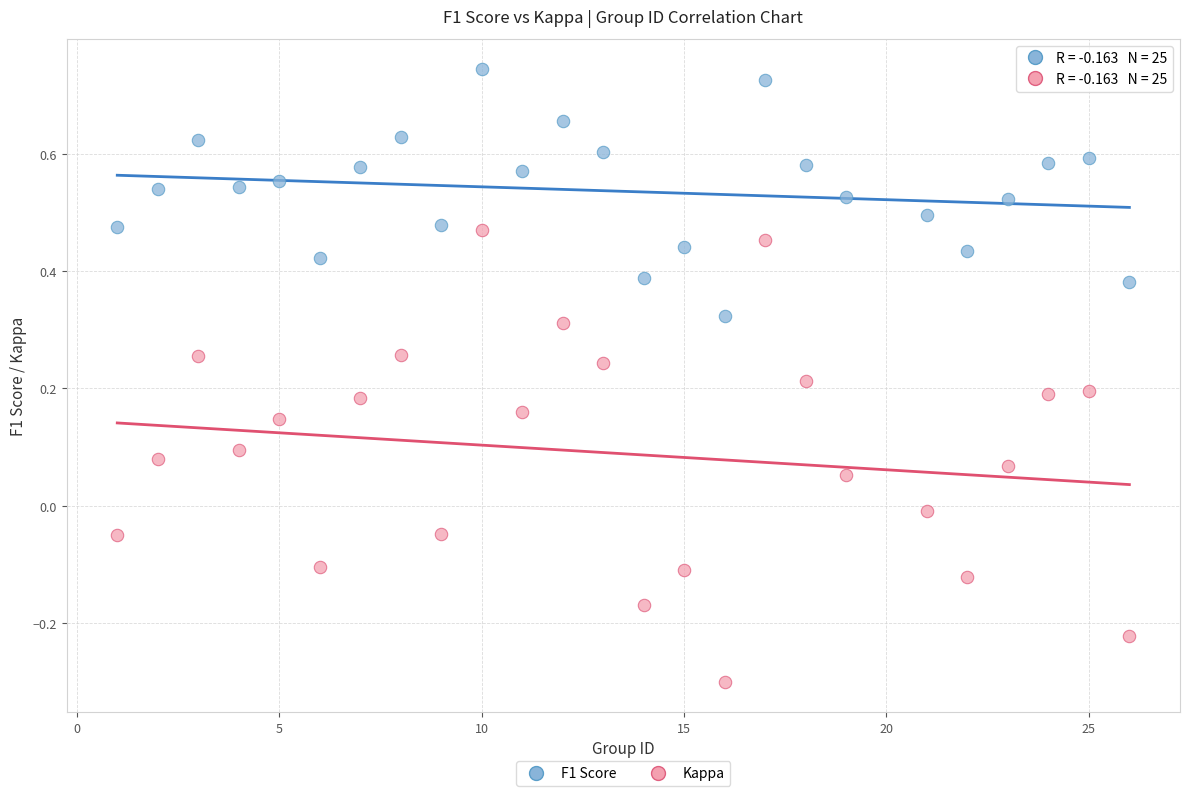

What is the X range (max minus min) for the scatter plot?

25.0